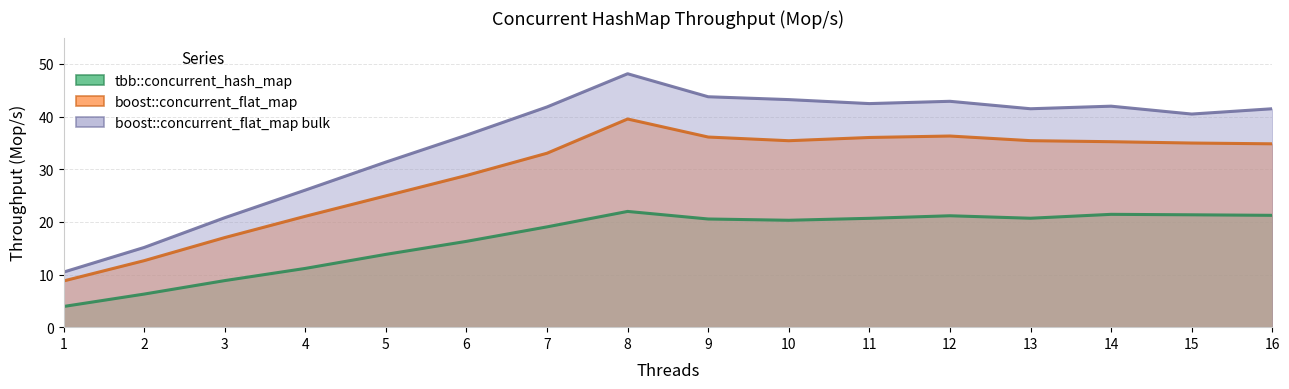

How many series are shown in this chart?

3